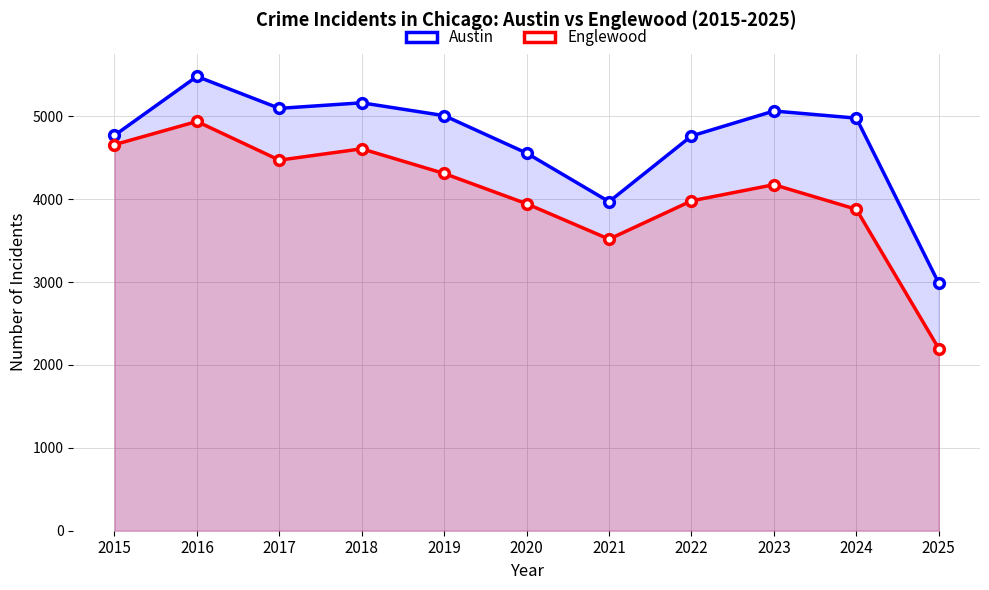

What is the sum of the Austin values at 2021 and 2016?

9451